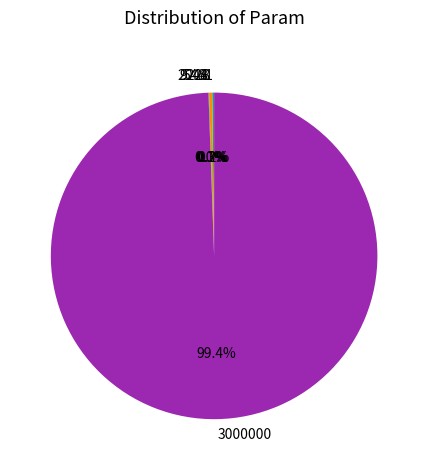

To the nearest percent, what is the average slice percentage?

20%